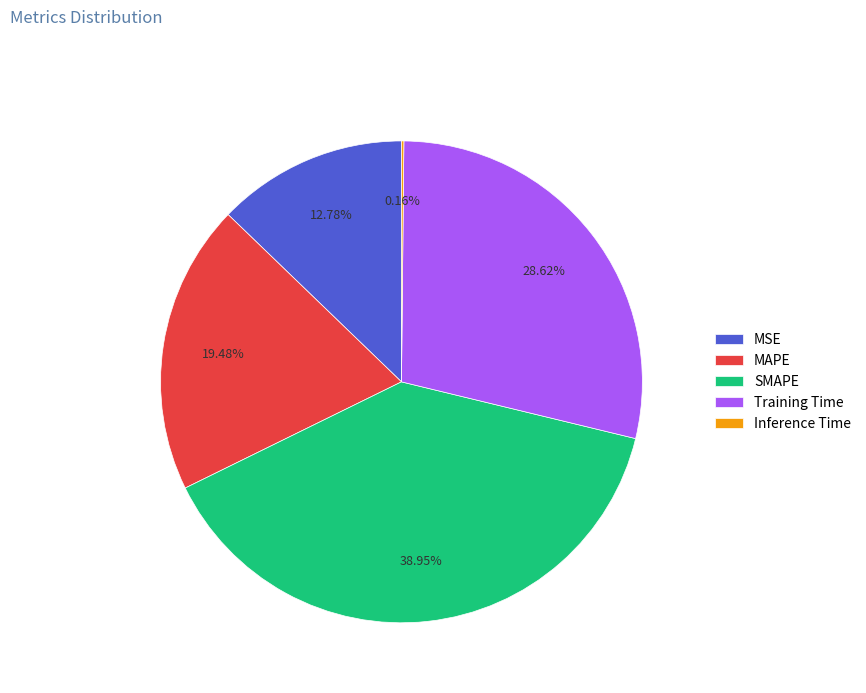

To the nearest percent, what is the average slice percentage?

20%